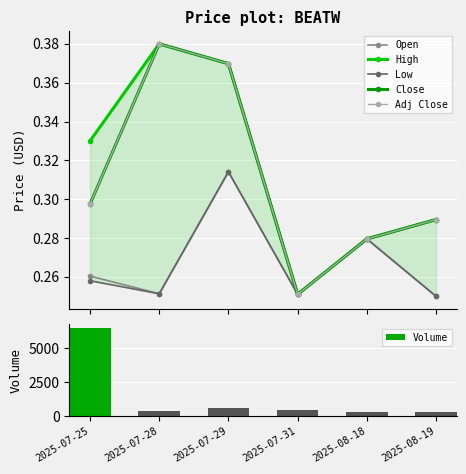

What is the sum of the Adj Close values at 2025-08-18 and 2025-08-19?

0.6